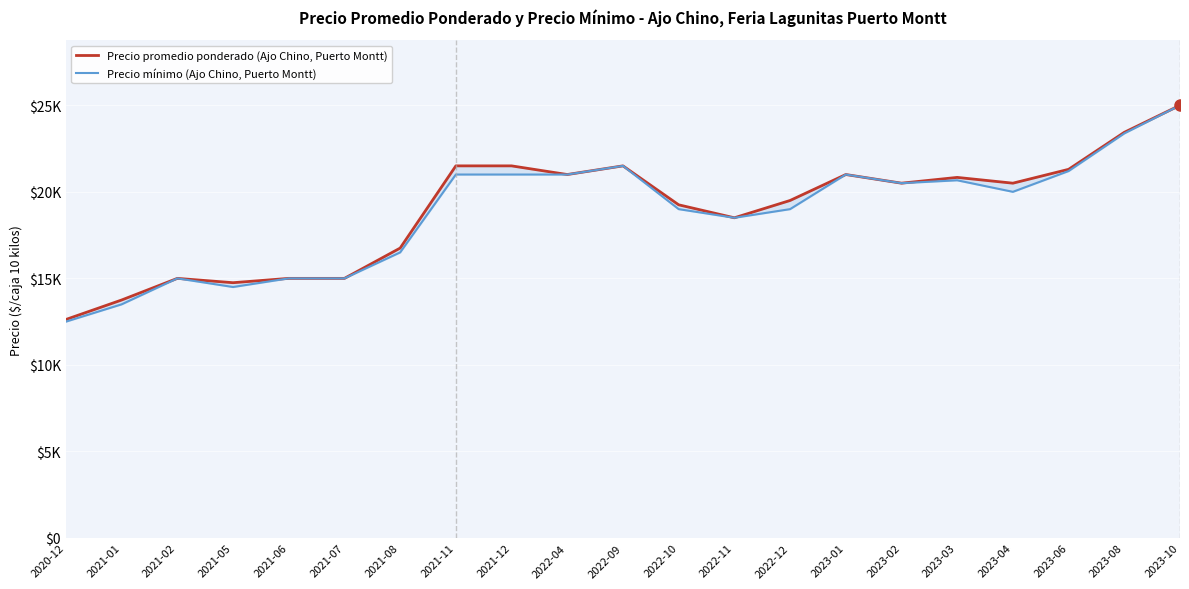

List the series in order of their overall mean, highest first.

Precio promedio ponderado (Ajo Chino, Puerto Montt), Precio mínimo (Ajo Chino, Puerto Montt)